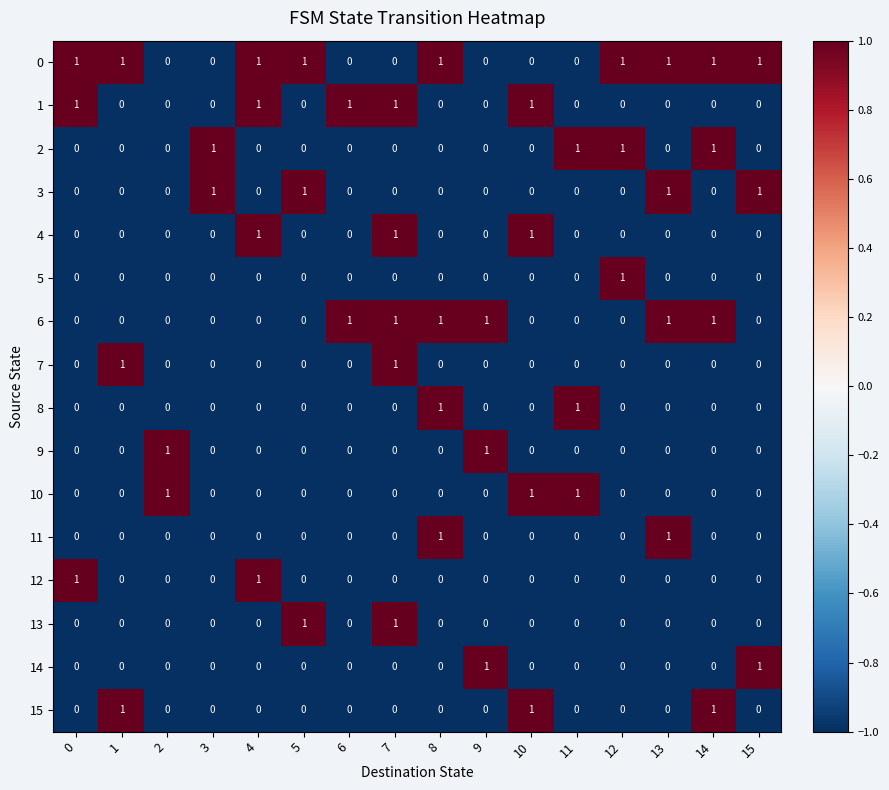

At how many categories does at least one series exceed 0?

16